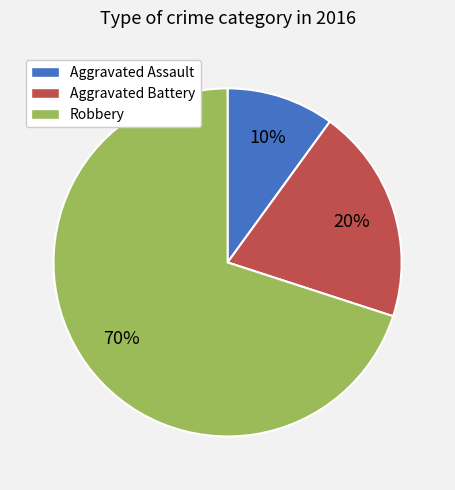

To the nearest percent, what is the average slice percentage?

33%